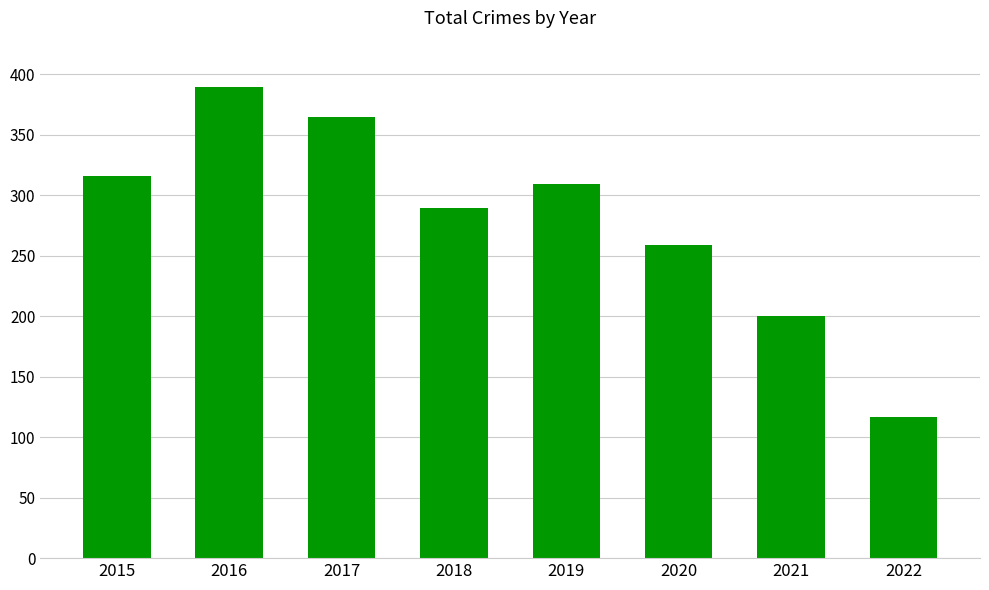

Which has a higher value, 2017 or 2020?

2017